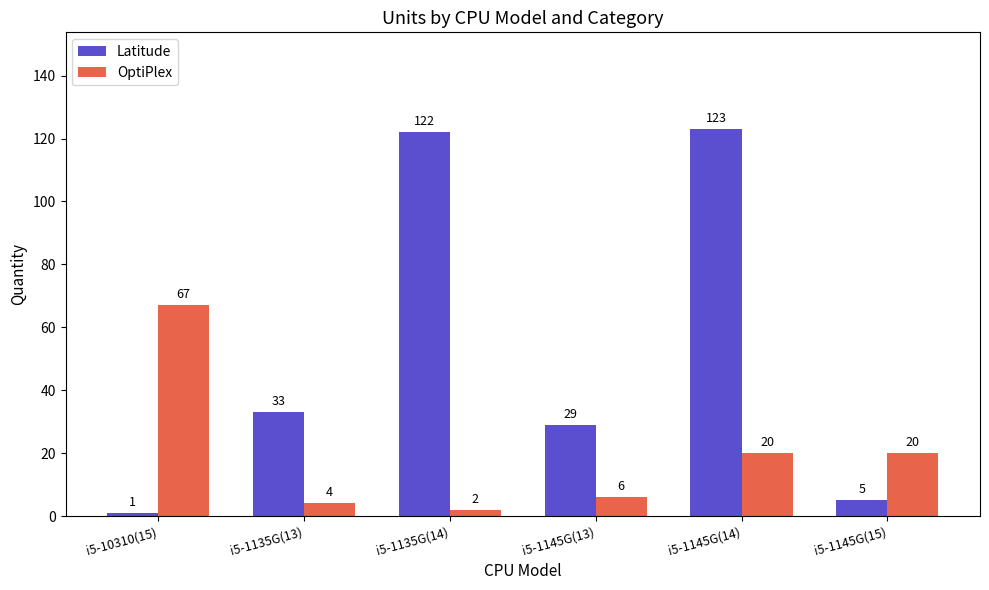

Is the value of OptiPlex at i5-1135G(13) greater than the value of Latitude at i5-10310(15)?

Yes